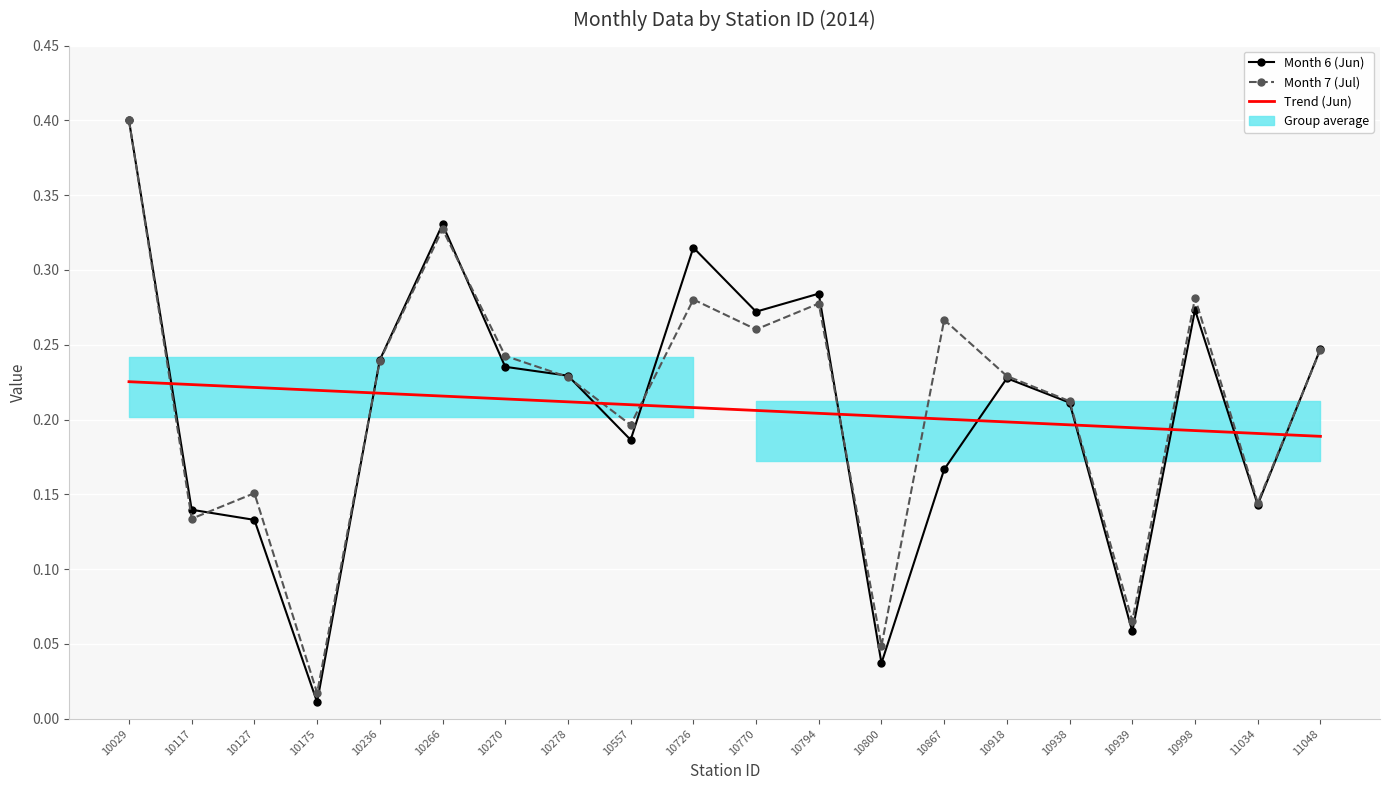

Which label corresponds to the largest value in the chart?

10029